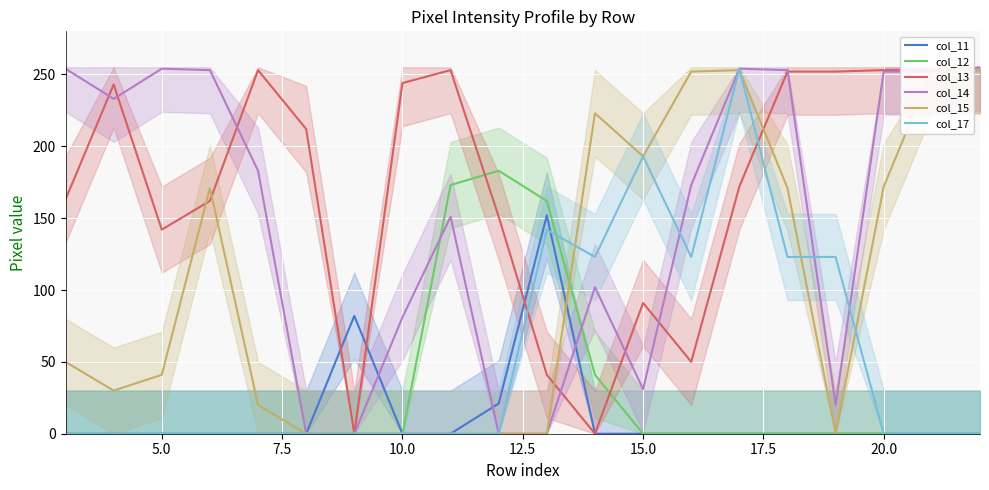

Which series has the largest total across all categories?

col_13